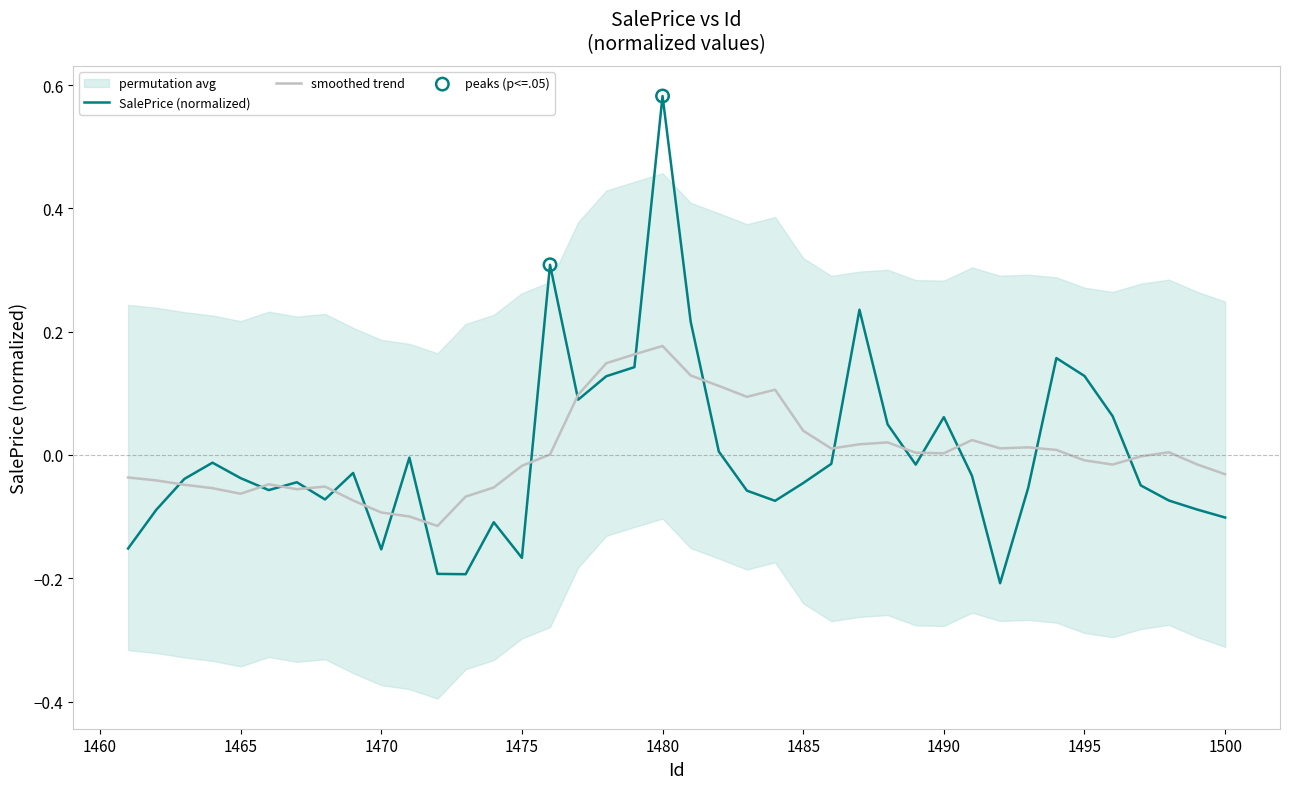

Between 1461 and 1469, which is larger?

1469